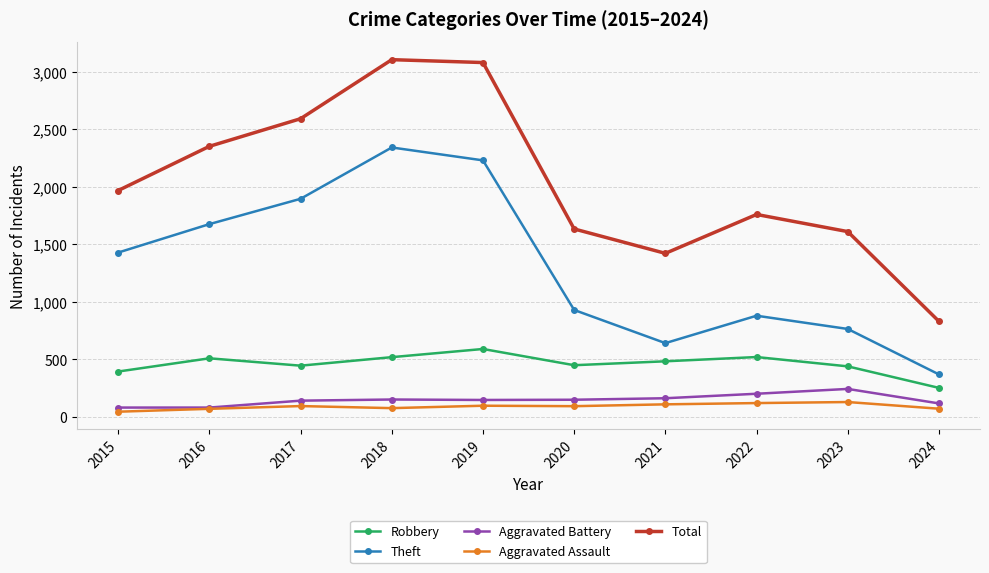

True or false: Theft and Aggravated Assault intersect in this chart.

False